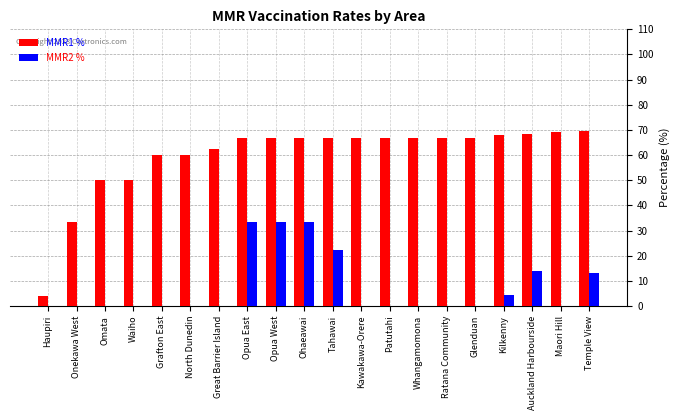

Is the value of MMR2 % at Temple View greater than the value of MMR1 % at Auckland Harbourside?

No